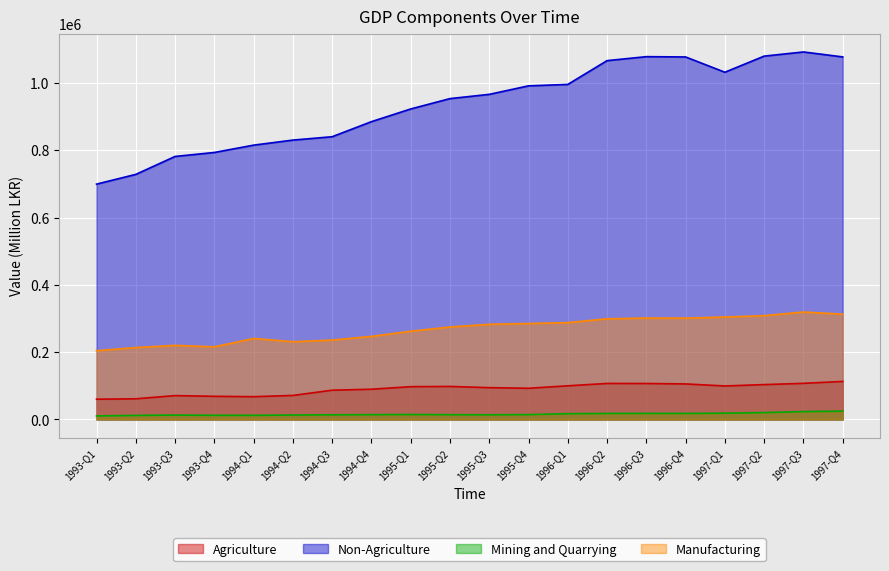

Count the number of categories in the chart.

20